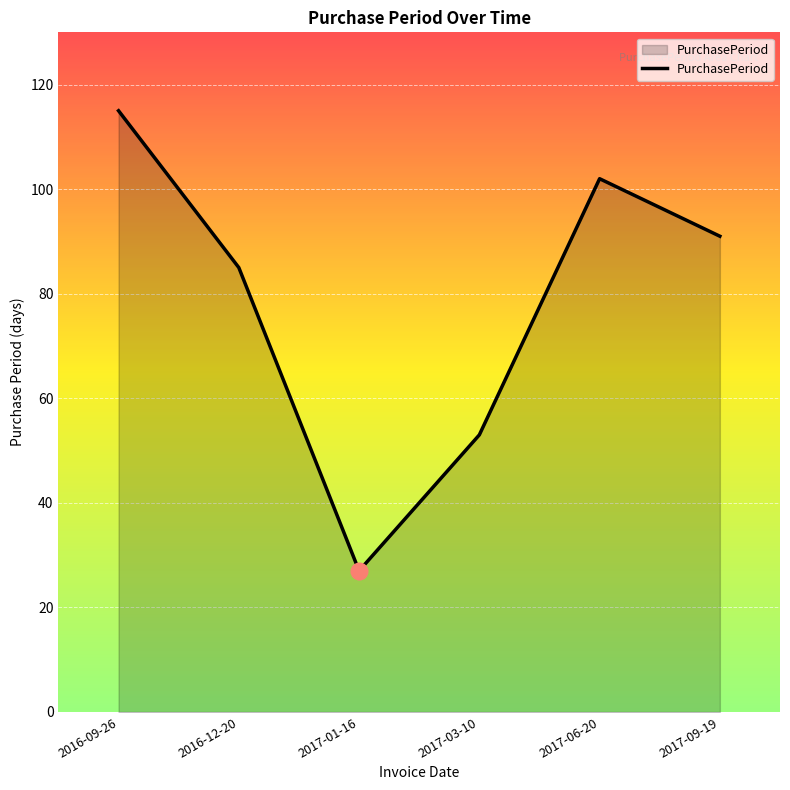

What is the difference between the second highest and second lowest values?

49